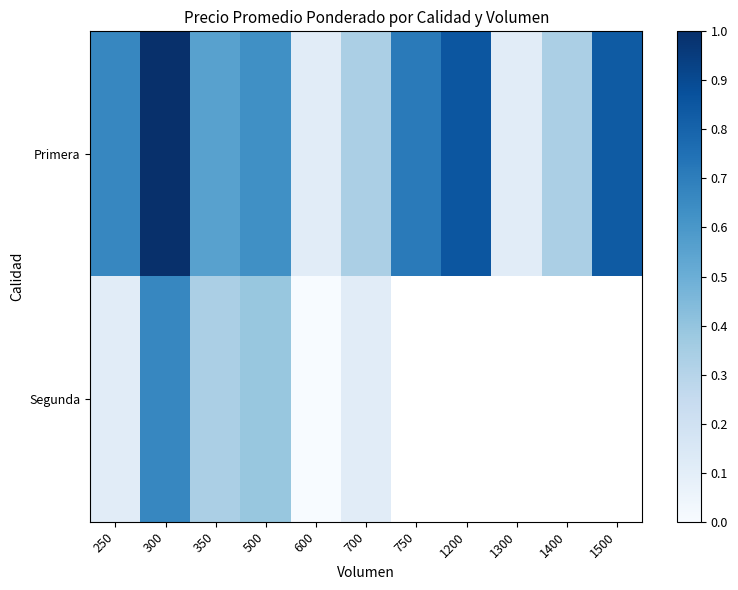

What is the approximate value of Primera at 350?

0.6